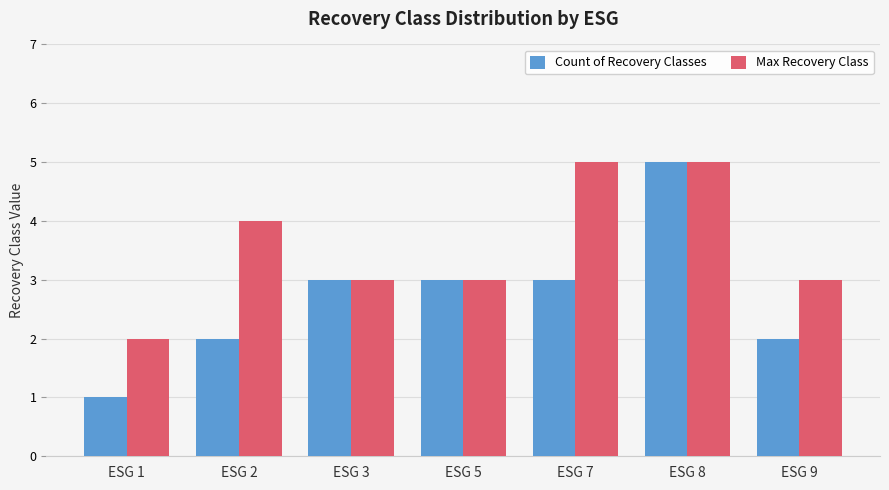

What is the difference between the second highest and minimum values in the Count of Recovery Classes series?

2